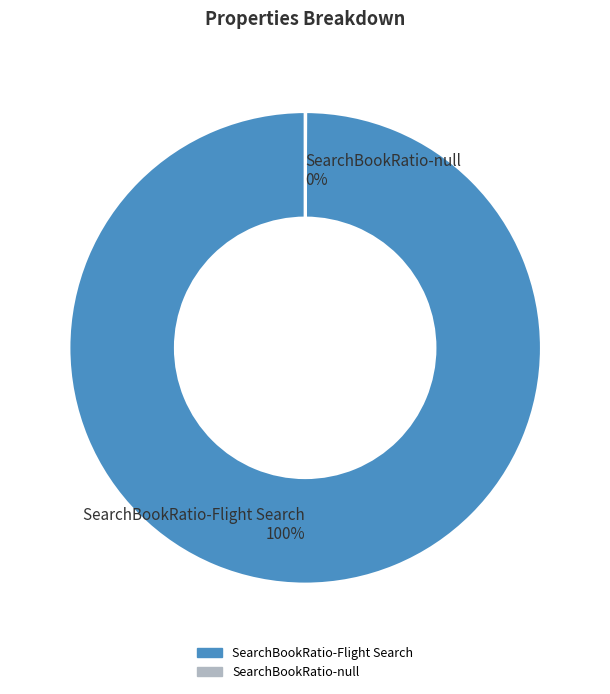

Which category has the biggest portion of the pie?

SearchBookRatio-Flight Search